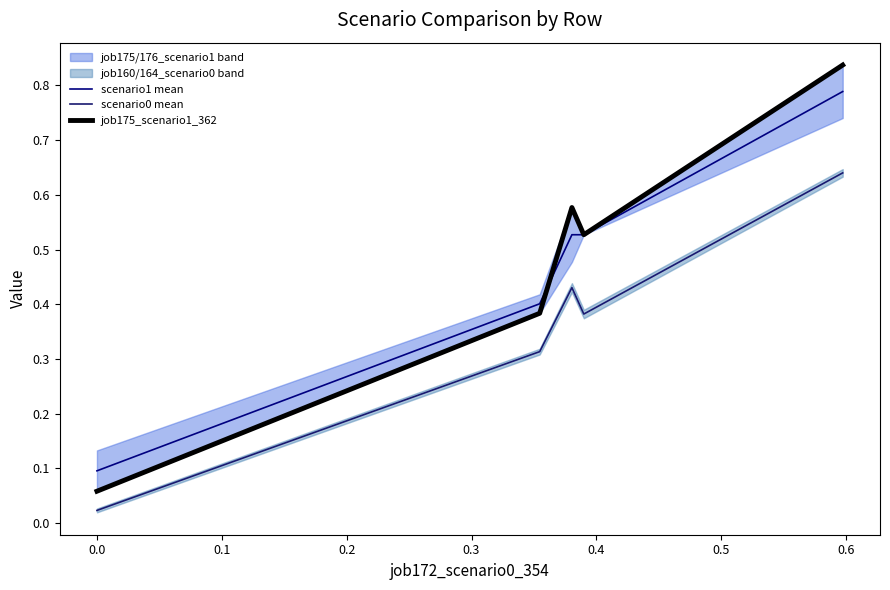

Which series changed the most between −0.1 and 0.2?

job175_scenario1_362